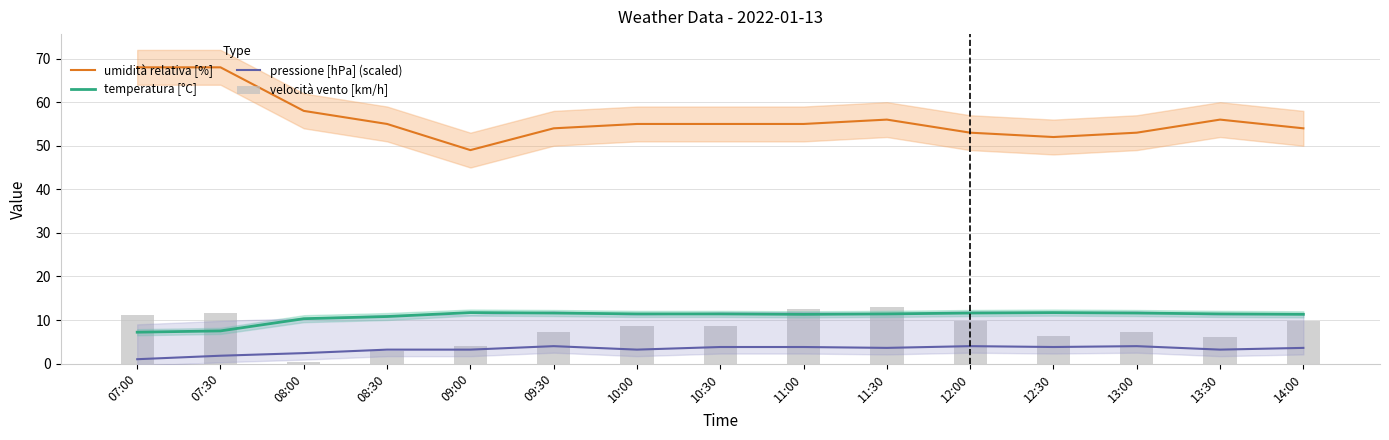

True or false: temperatura [°C] has a value of 11.6 at 12:00.

True